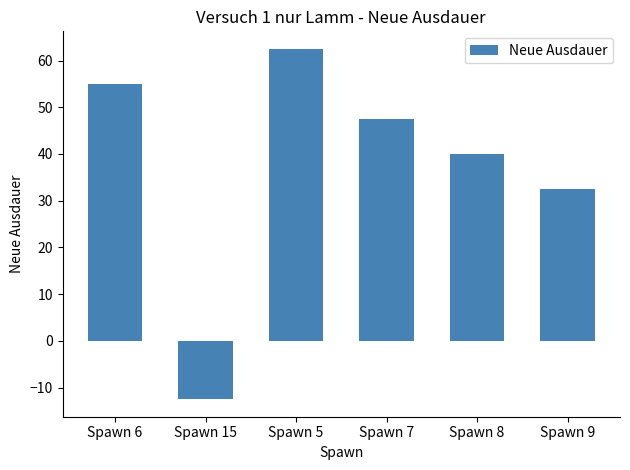

Reading left to right, extract all data points from this chart.

55.0	-12.5	62.5	47.5	40.0	32.5